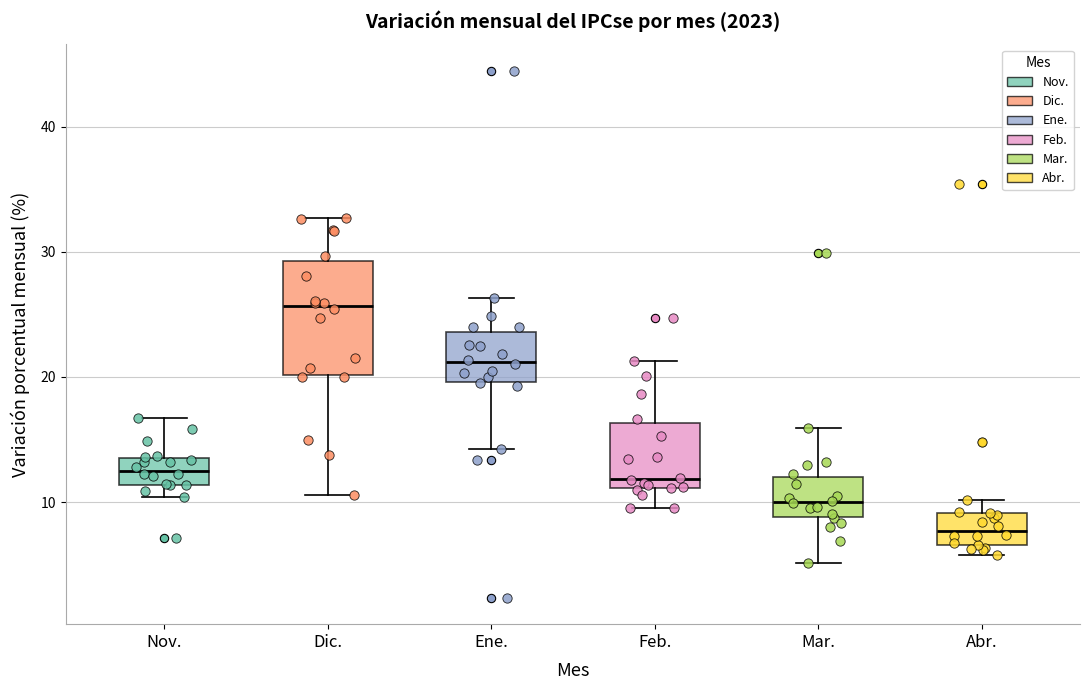

Comparing the boxes themselves (not the whiskers), which one is the tallest?

Dic.